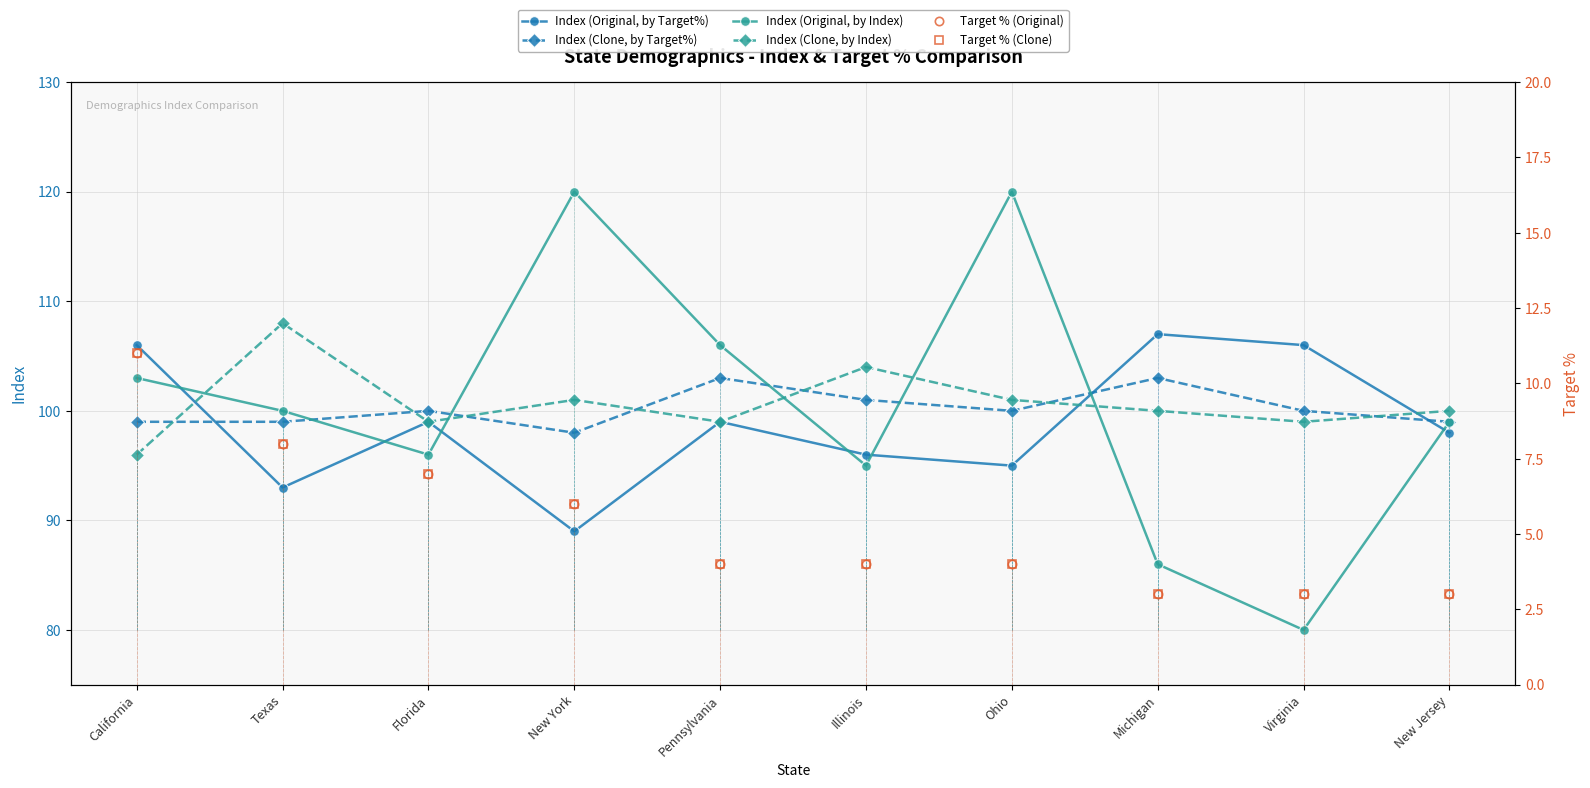

Reading left to right, list all the values displayed in this chart.

Index (Original, by Target%): 106	93	99	89	99	96	95	107	106	98
Index (Clone, by Target%): 99	99	100	98	103	101	100	103	100	99
Index (Original, by Index): 103	100	96	120	106	95	120	86	80	99
Index (Clone, by Index): 96	108	99	101	99	104	101	100	99	100
Target % (Original): 11	8	7	6	4	4	4	3	3	3
Target % (Clone): 11	8	7	6	4	4	4	3	3	3